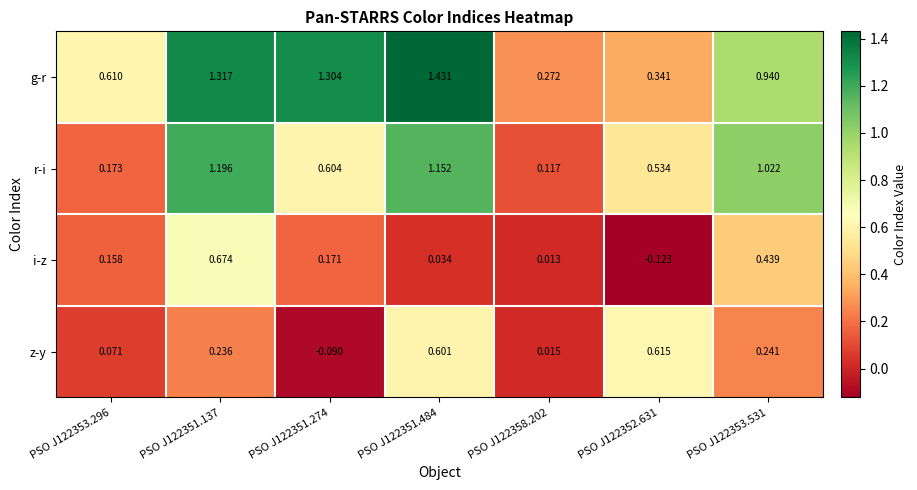

How many data points does each series have?

7